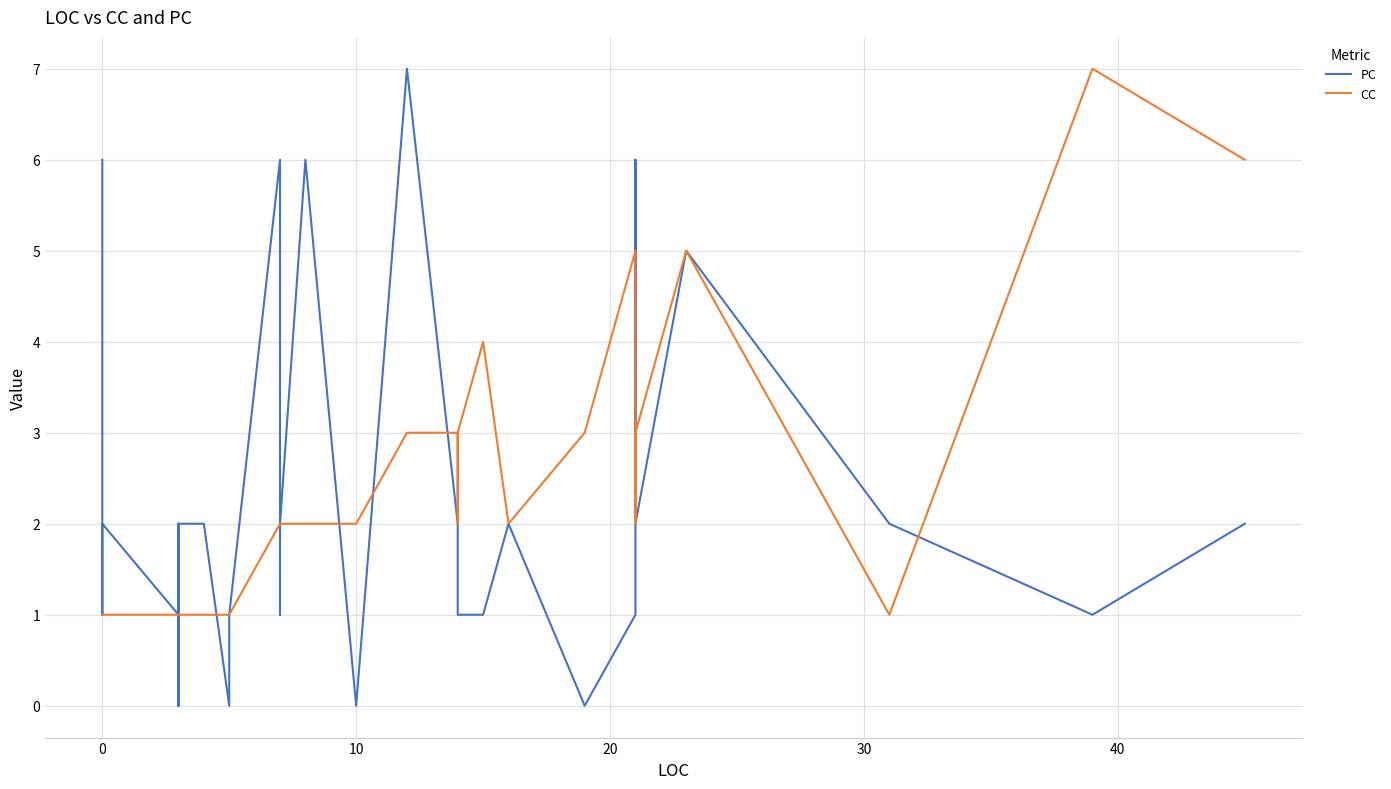

What are all the series names shown in the legend?

PC, CC